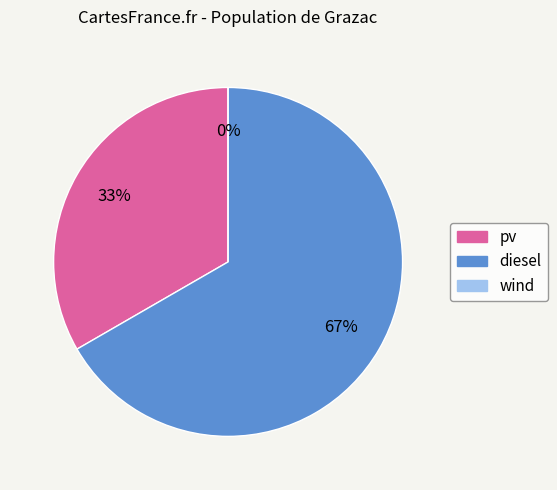

To the nearest percent, what is the combined percentage of diesel and pv?

100%